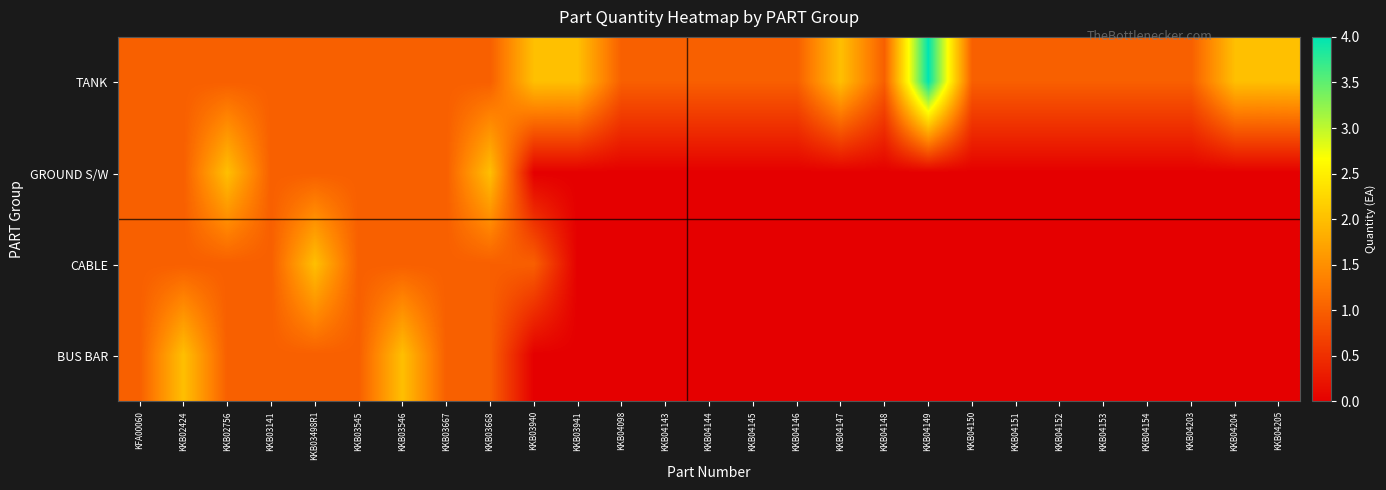

What is the difference between the highest and lowest values at KKB03940?

2